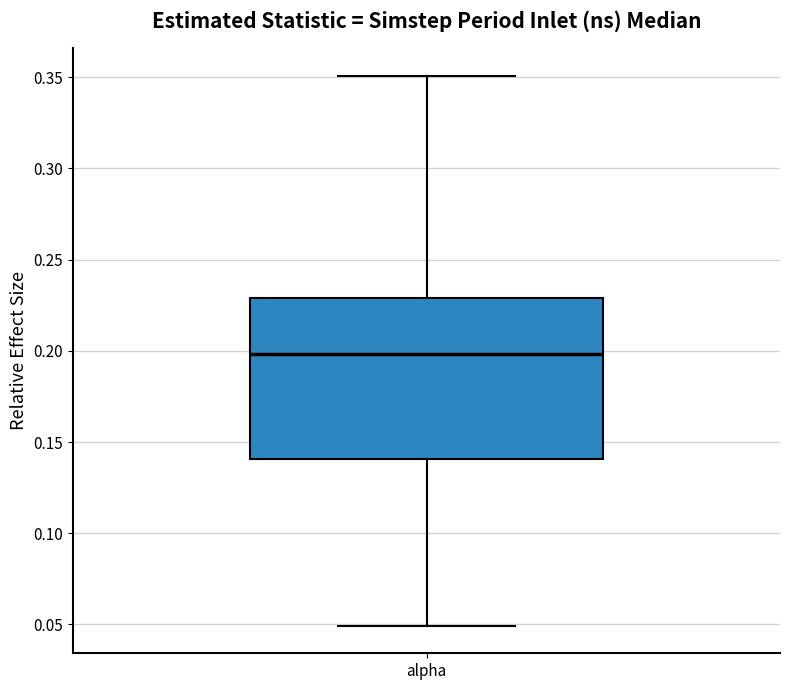

Transcribe this box plot: give where the median line is, the range the box spans, and where the two whiskers end, as read against the y-axis. The values are not printed on the chart, so give them approximately, as read against the axis.

median 0.20, box 0.14 to 0.23, whiskers 0.05 to 0.35